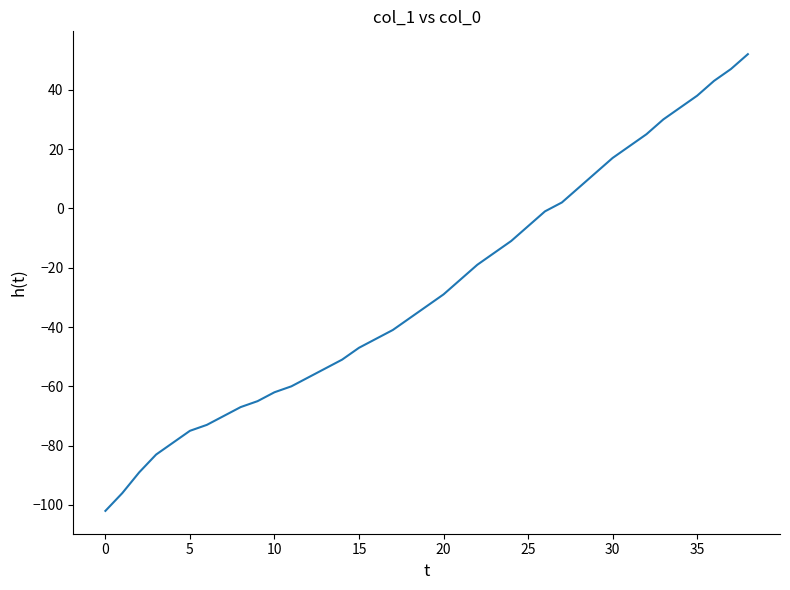

What is the minimum value shown in the chart?

-102